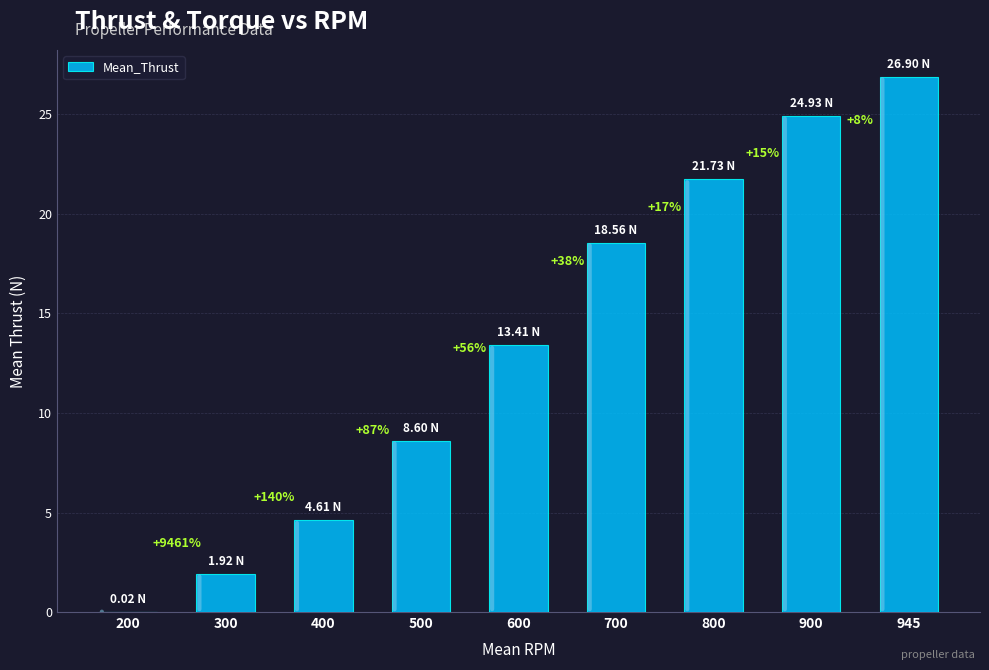

Are the bars horizontal?

No